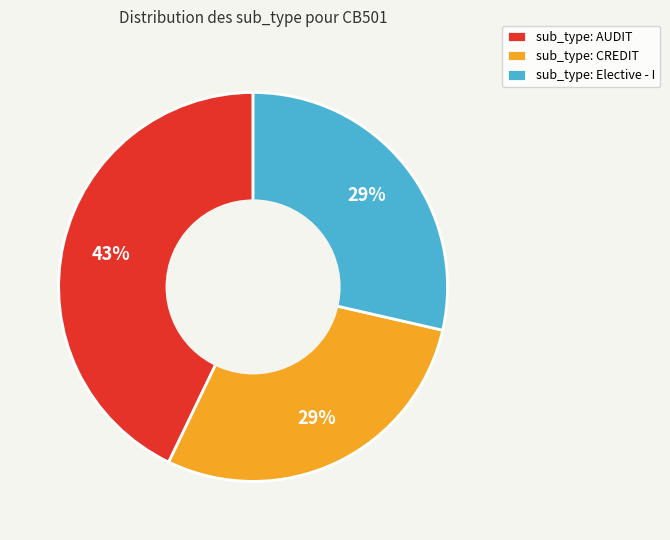

What is the largest slice in the pie chart?

sub_type: AUDIT